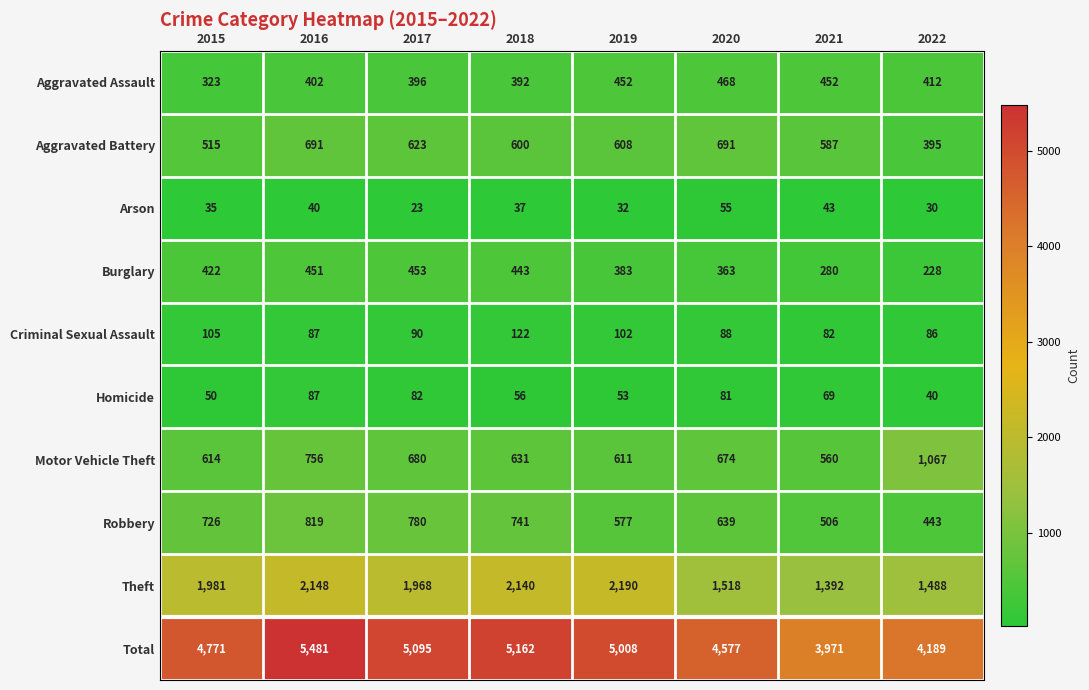

Which category has the highest value in the Total series?

2016